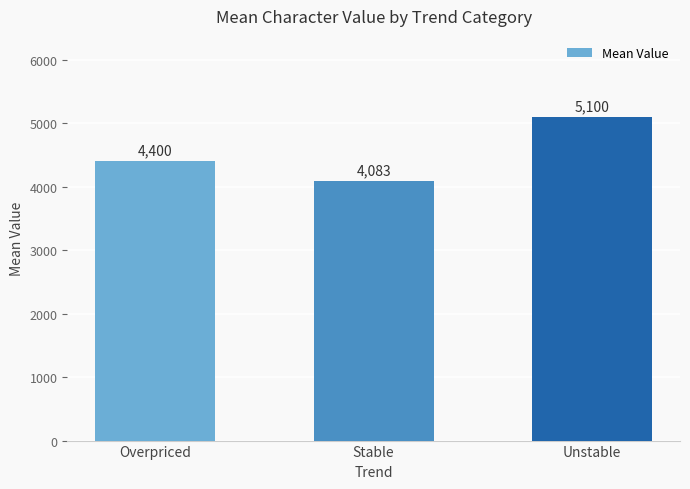

At which category does the chart reach its peak across all series?

Unstable